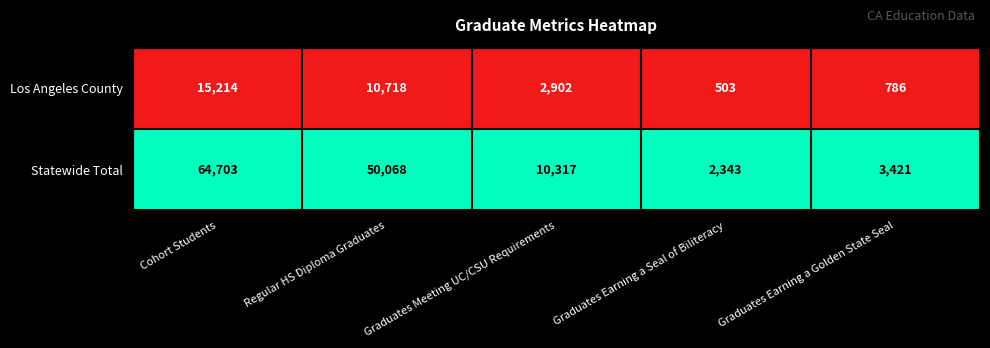

What is the approximate value of Los Angeles County at Graduates Meeting UC/CSU Requirements?

2902